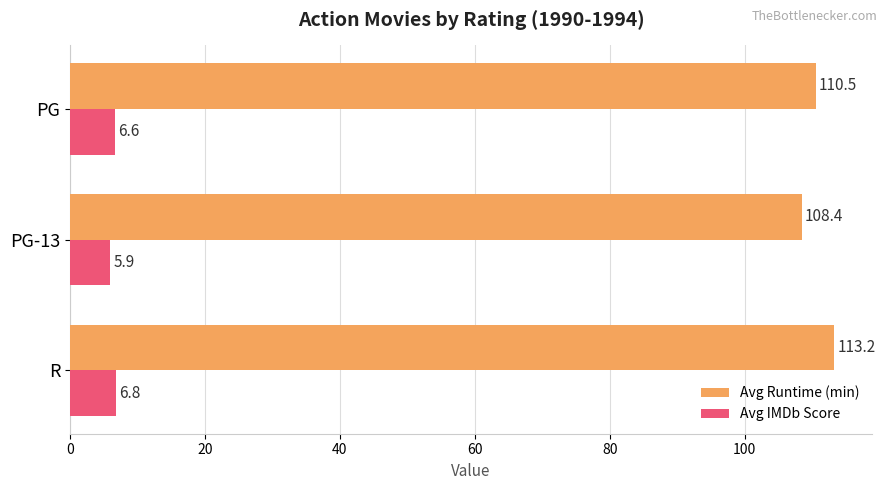

What is the average value of the Avg IMDb Score series?

6.4